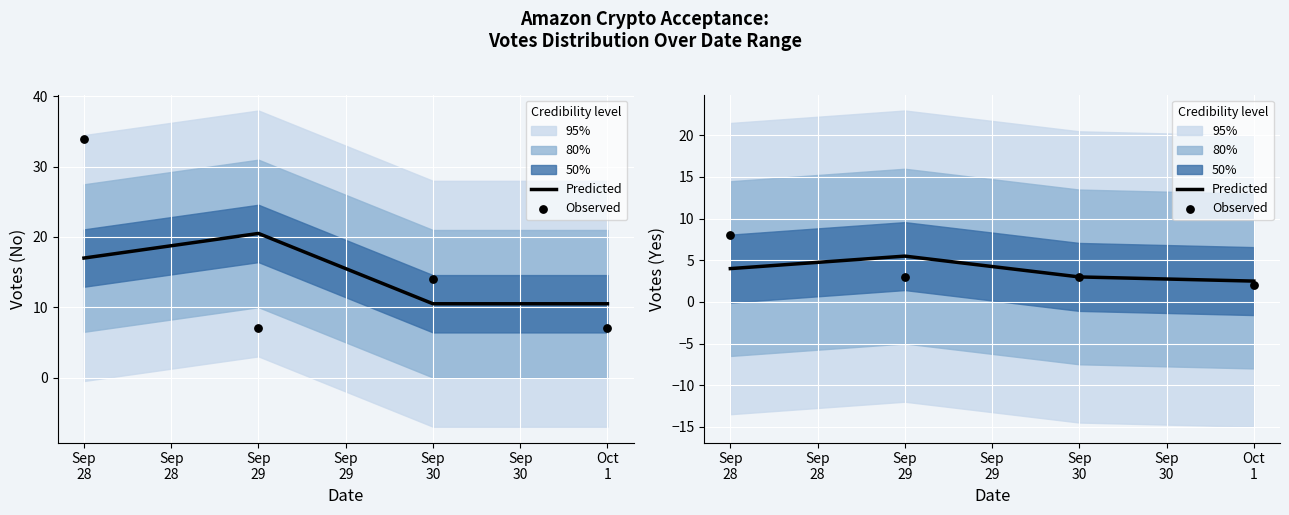

Which series has the widest spread of Y values?

Observed